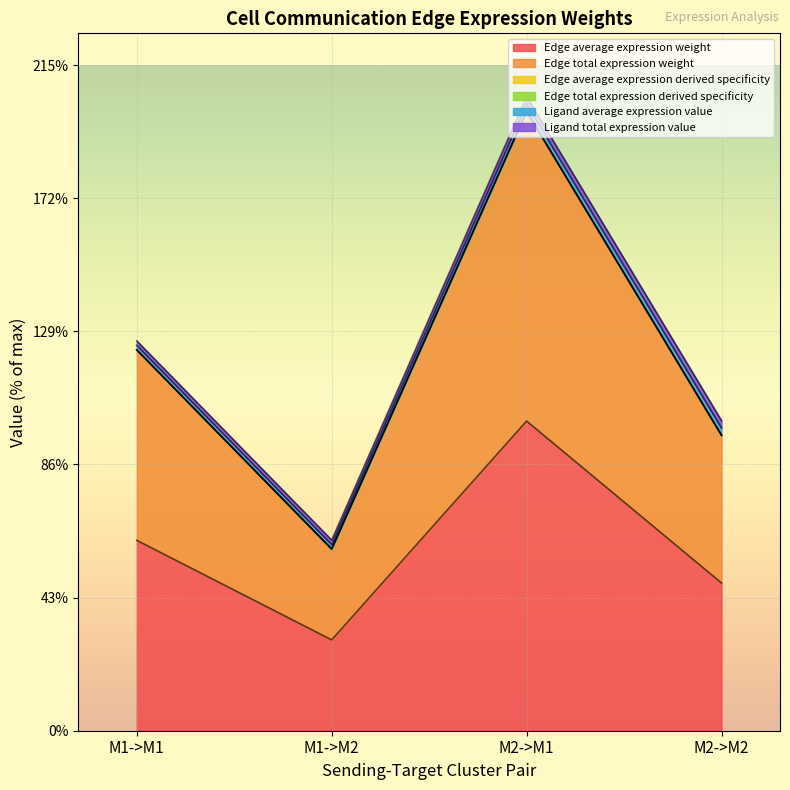

At how many categories does at least one series exceed 173?

1